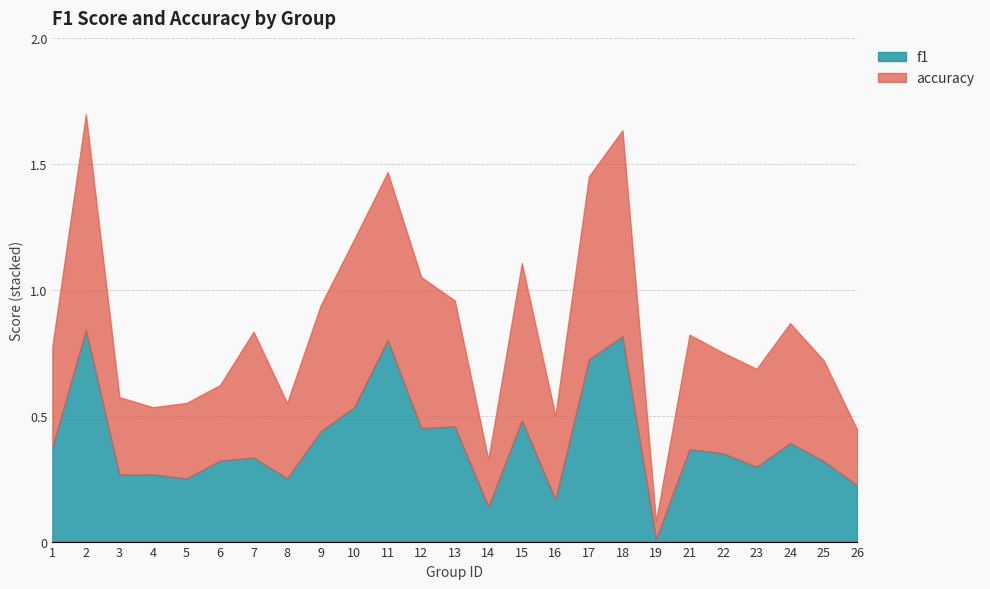

Which series has the largest total across all categories?

accuracy